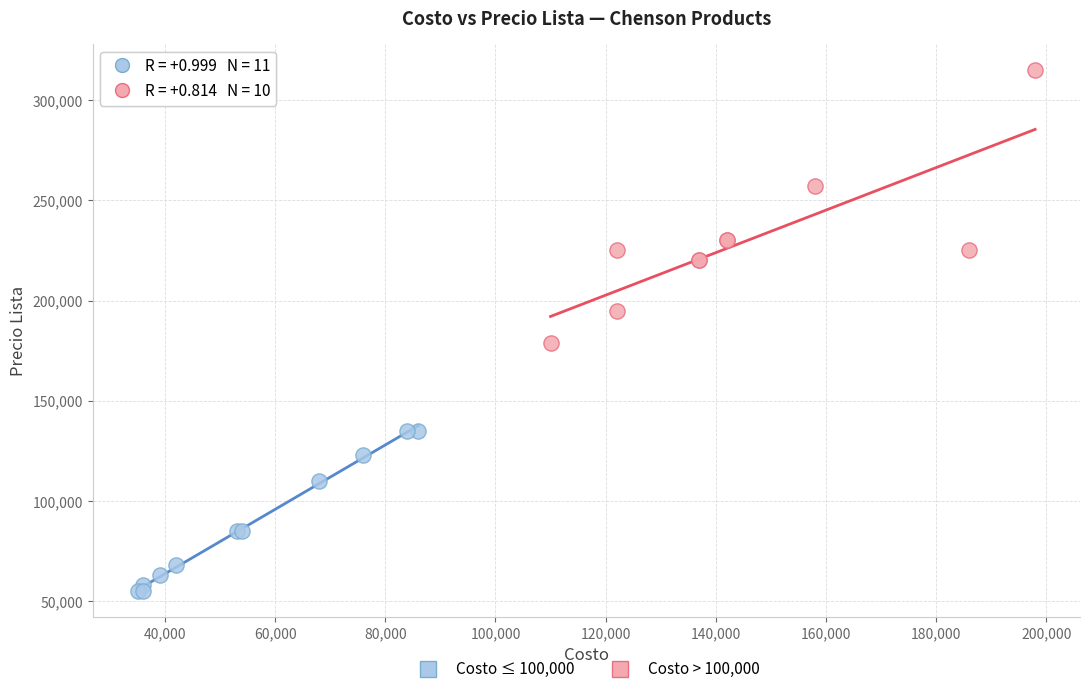

Which series has the widest spread of Y values?

Costo > 100,000